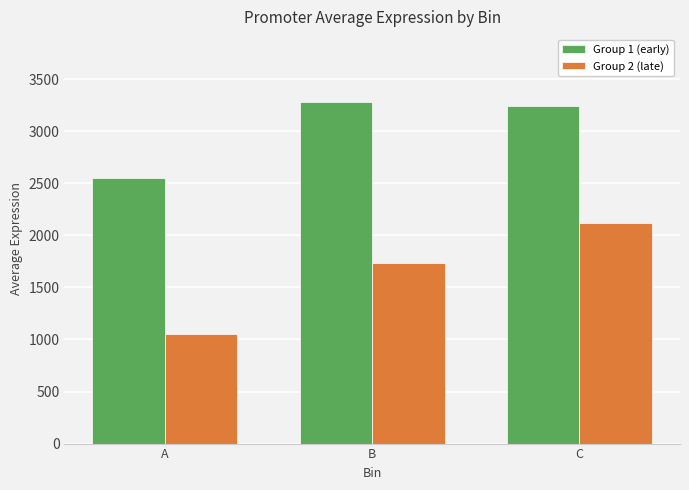

True or false: Group 2 (late) has a value of 1737.3 at B.

True